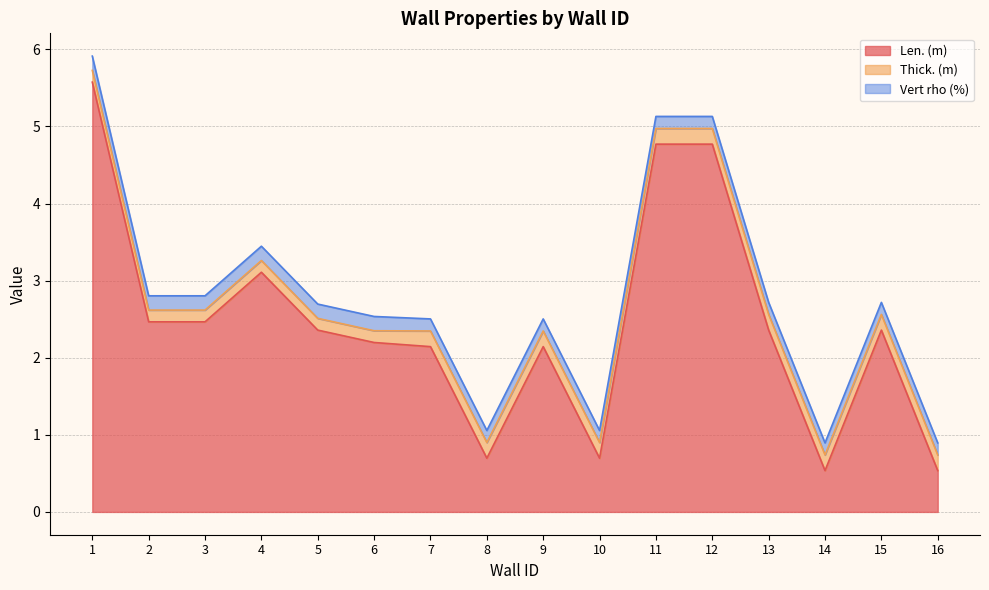

Rank the series at 12 from highest to lowest value.

Len. (m), Thick. (m), Vert rho (%)